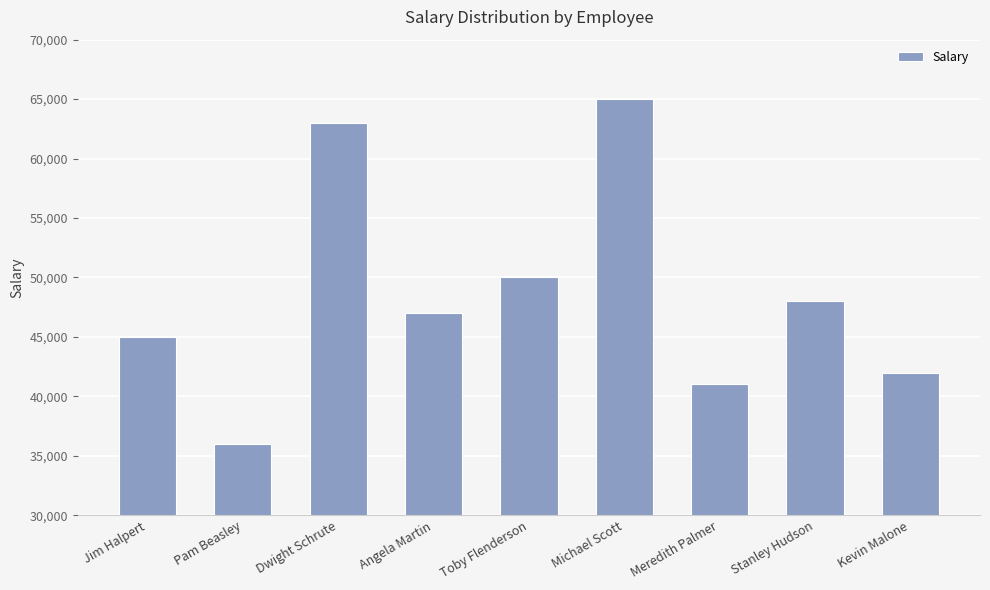

Which label corresponds to the largest value in the chart?

Michael Scott